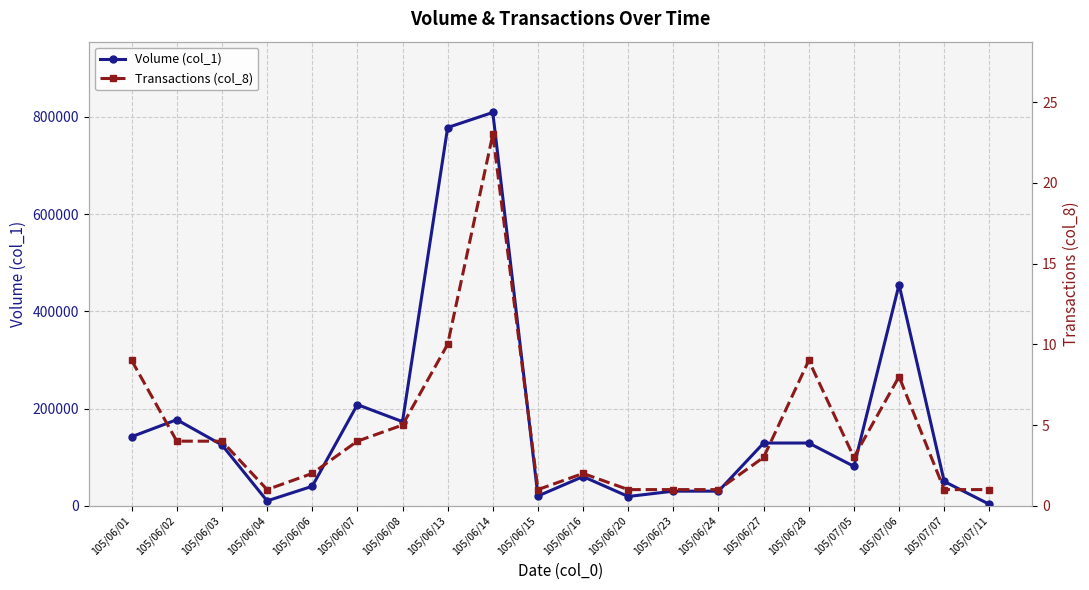

Reading left to right, transcribe all the data shown in this chart.

Volume (col_1): 105/06/01=142000	105/06/02=177000	105/06/03=125000	105/06/04=10000	105/06/06=40000	105/06/07=208000	105/06/08=173000	105/06/13=778000	105/06/14=809000	105/06/15=20000	105/06/16=60000	105/06/20=19000	105/06/23=30000	105/06/24=30000	105/06/27=129000	105/06/28=129000	105/07/05=81000	105/07/06=455000	105/07/07=50000	105/07/11=3000
Transactions (col_8): 105/06/01=9	105/06/02=4	105/06/03=4	105/06/04=1	105/06/06=2	105/06/07=4	105/06/08=5	105/06/13=10	105/06/14=23	105/06/15=1	105/06/16=2	105/06/20=1	105/06/23=1	105/06/24=1	105/06/27=3	105/06/28=9	105/07/05=3	105/07/06=8	105/07/07=1	105/07/11=1